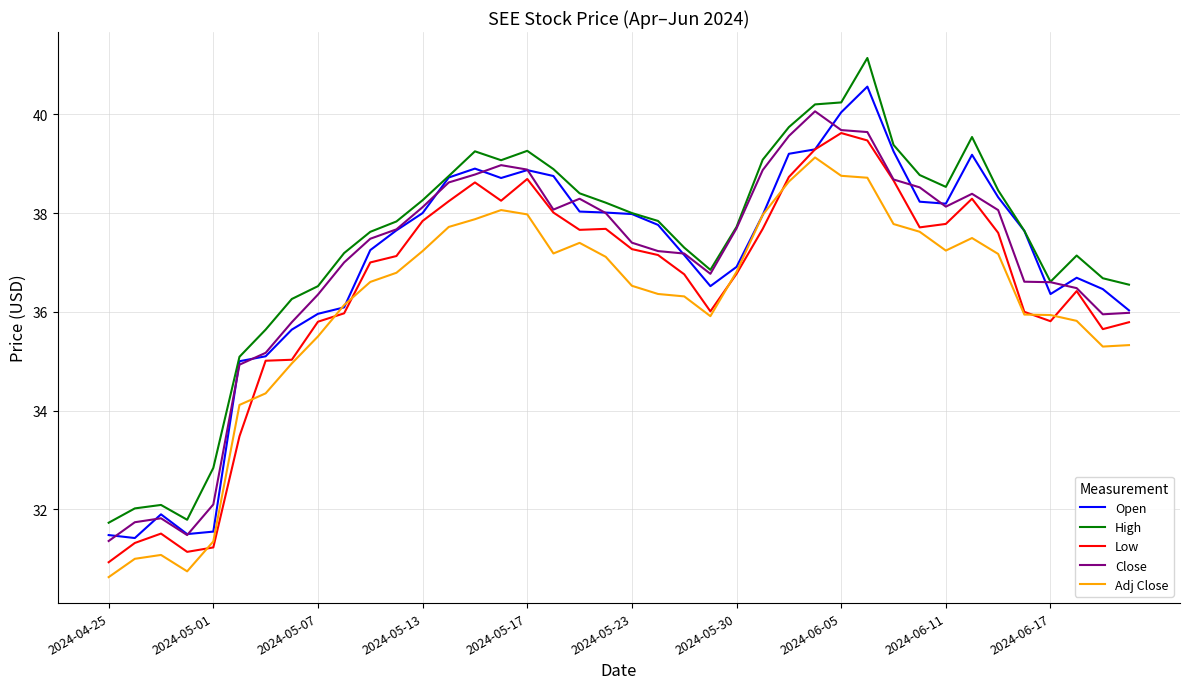

How many lines are shown in the chart?

5